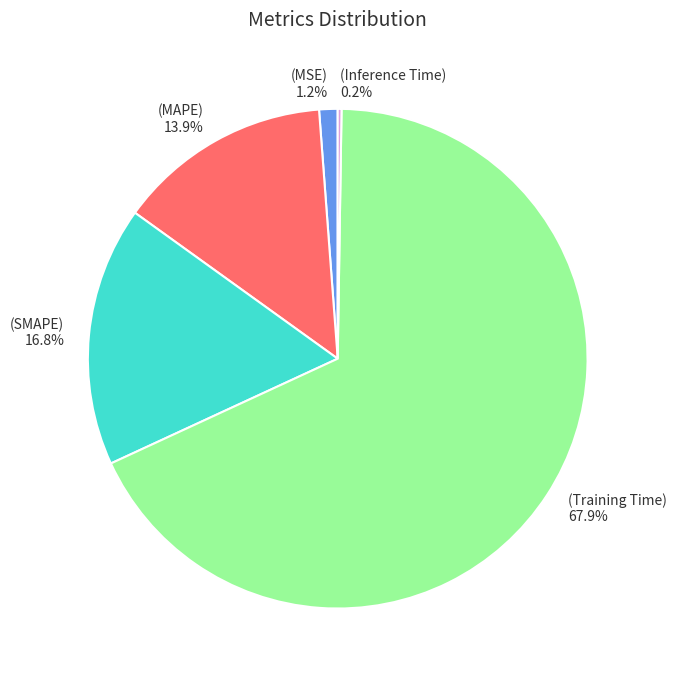

Is there a majority slice in this chart?

Yes